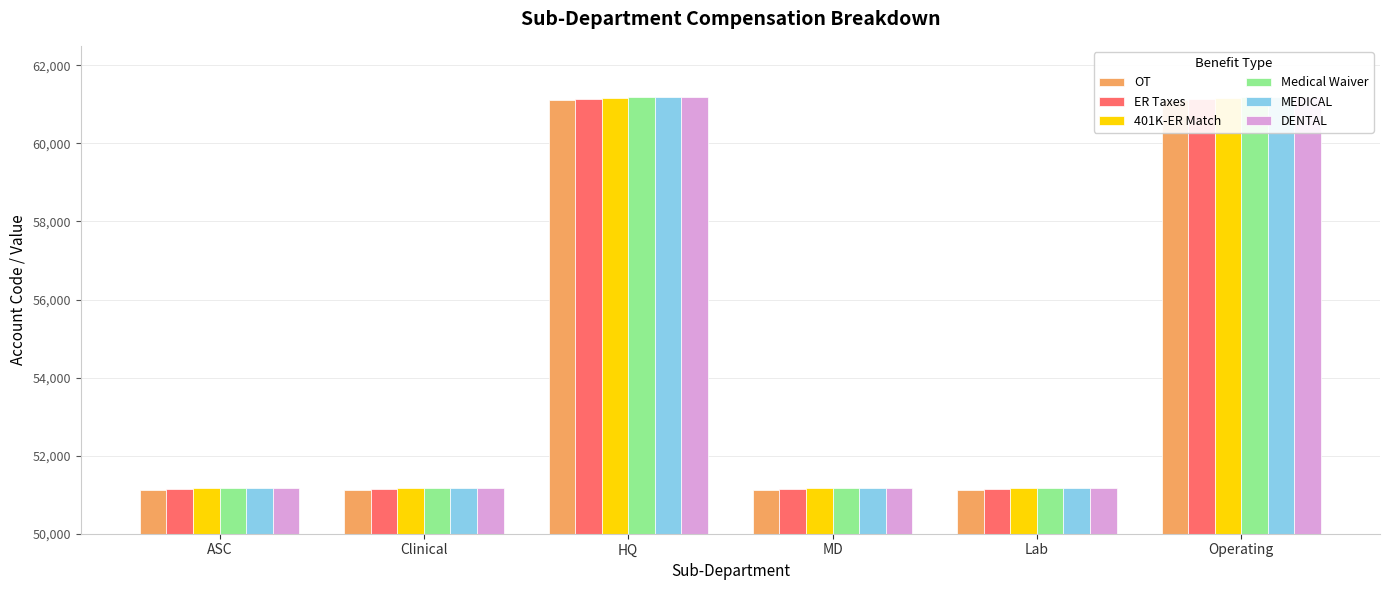

Which series has the largest range (max minus min)?

401K-ER Match